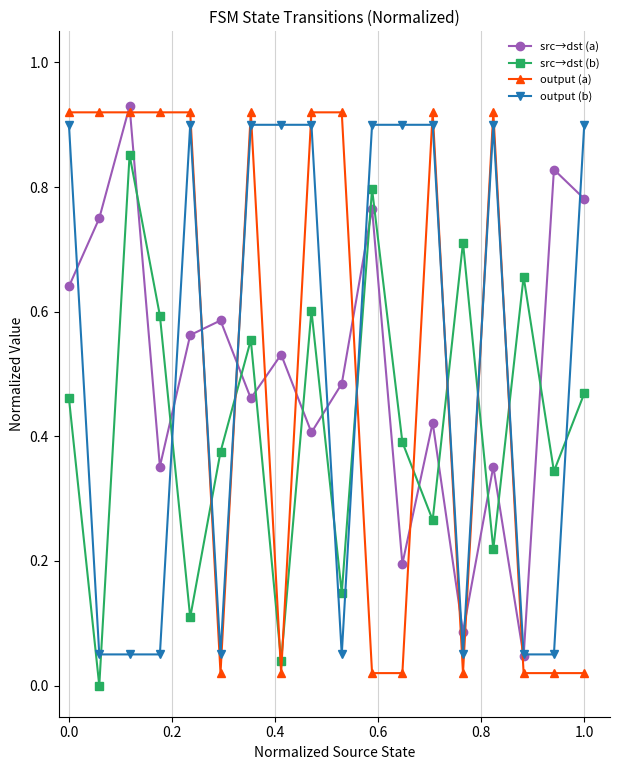

In src→dst (a), how many points are higher than both neighbors (excluding endpoints)?

7